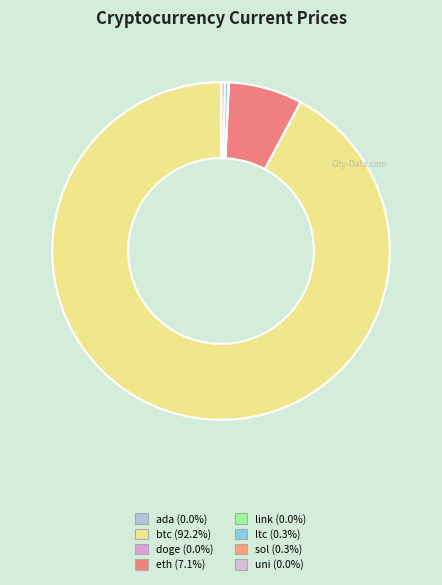

How many segments does this pie chart have?

8